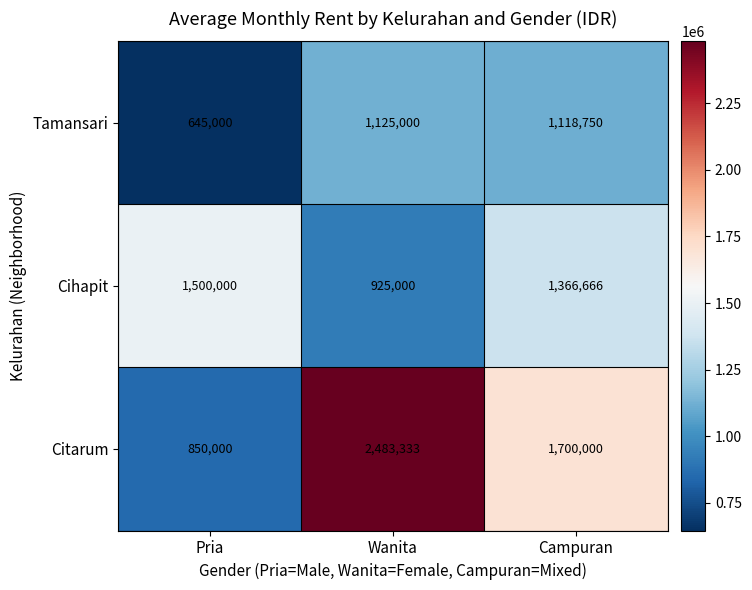

At which category does the chart reach its peak across all series?

Wanita